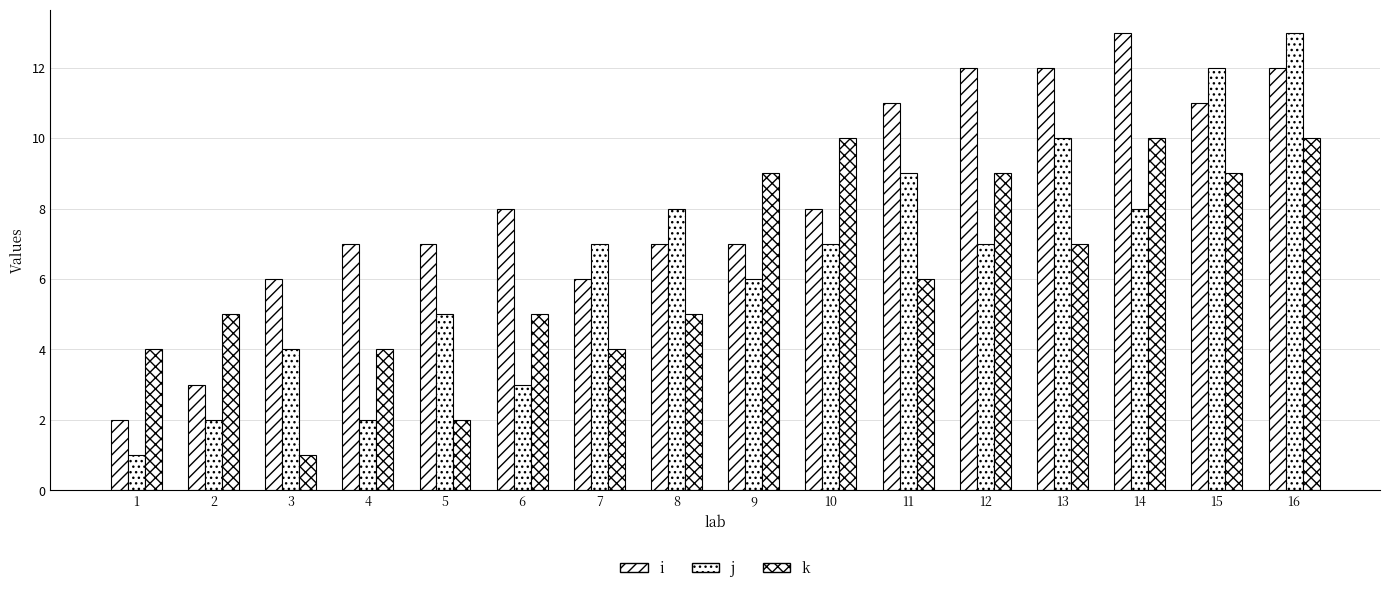

Count the number of categories in the chart.

16